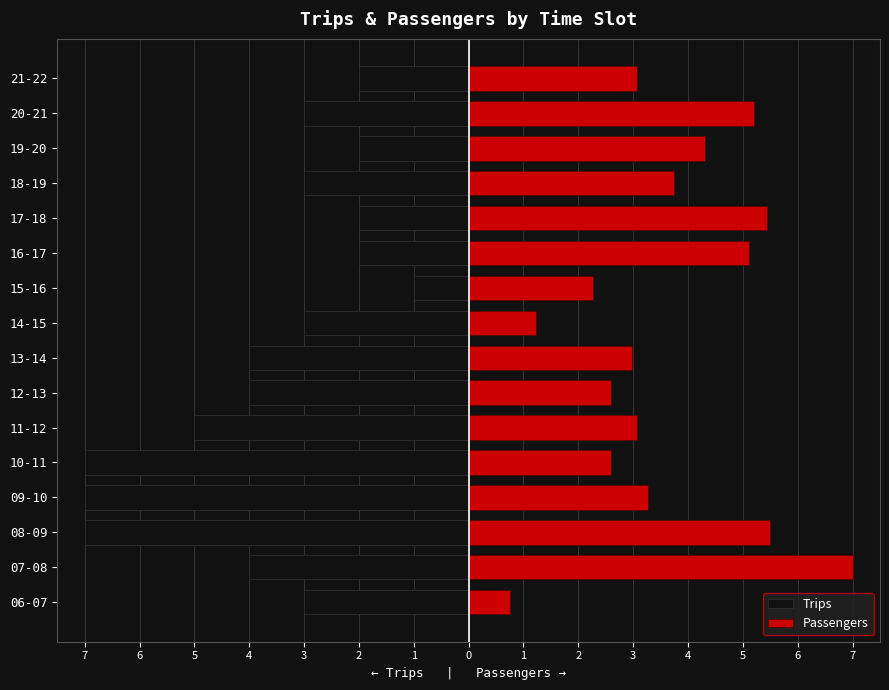

How many Trips values are between -4 and -2?

11